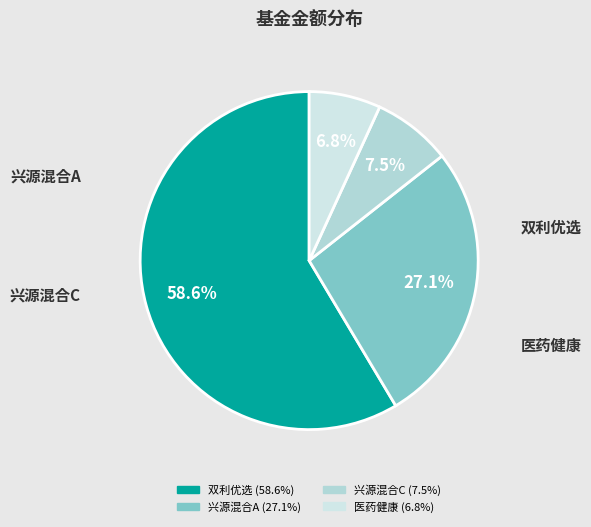

Which category accounts for the majority?

圆信永丰双利优选定期开放灵活配置混合